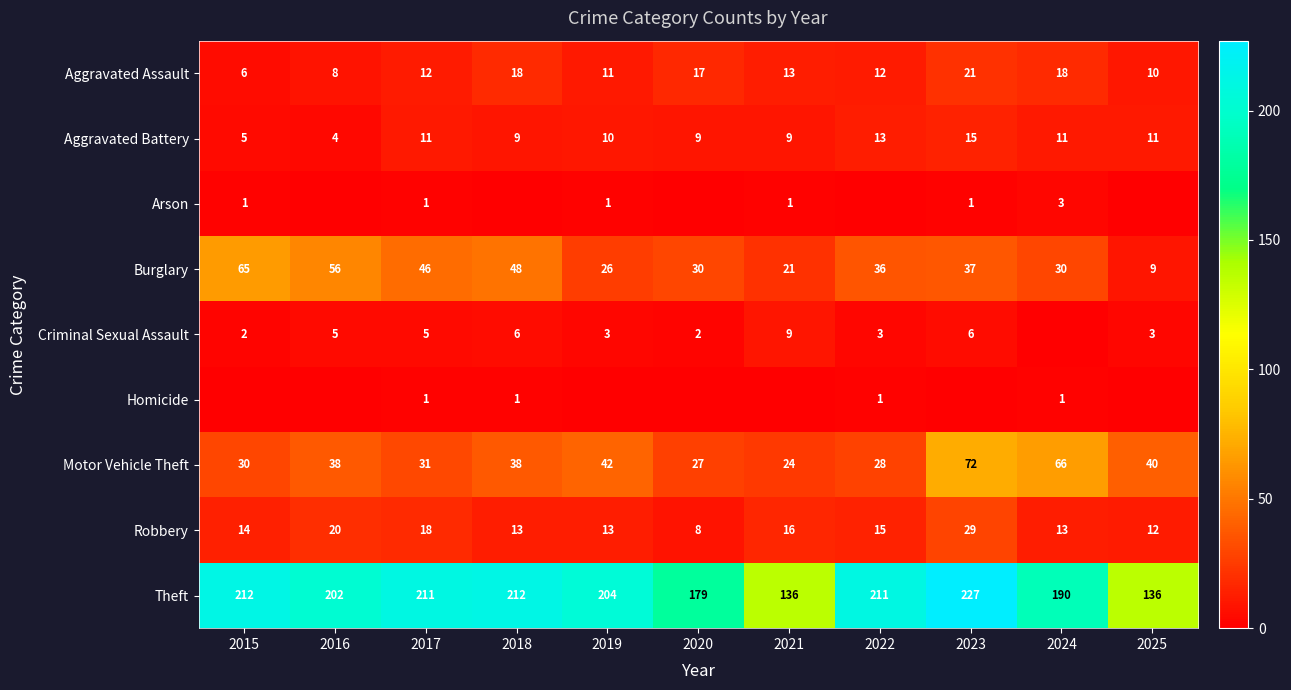

Where is Aggravated Assault nearest to the value 13?

2021